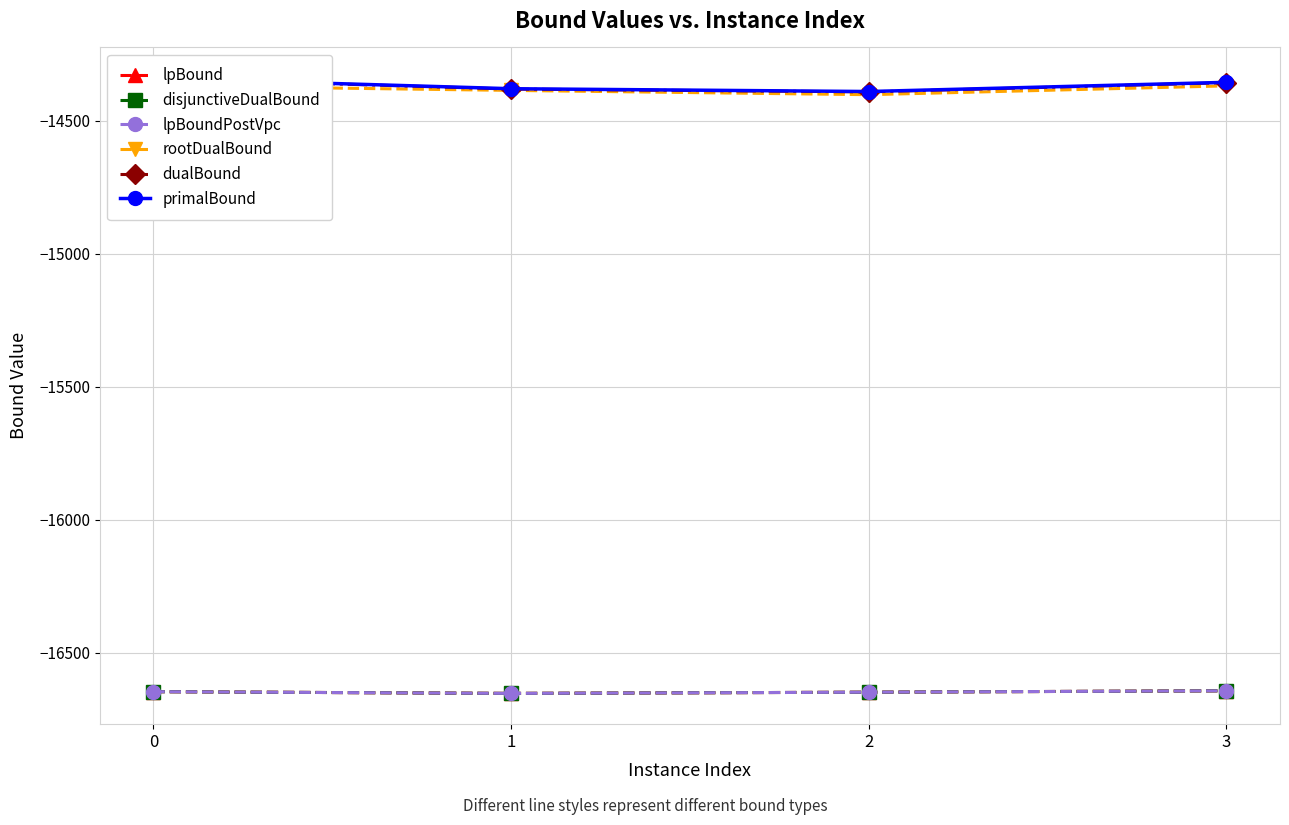

Between 1 and 3, which is larger?

3